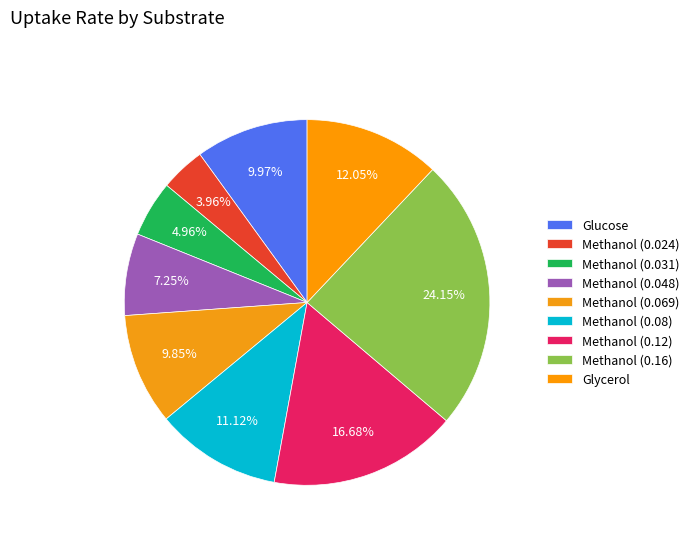

True or false: Methanol (0.08) accounts for 11% of the total.

True